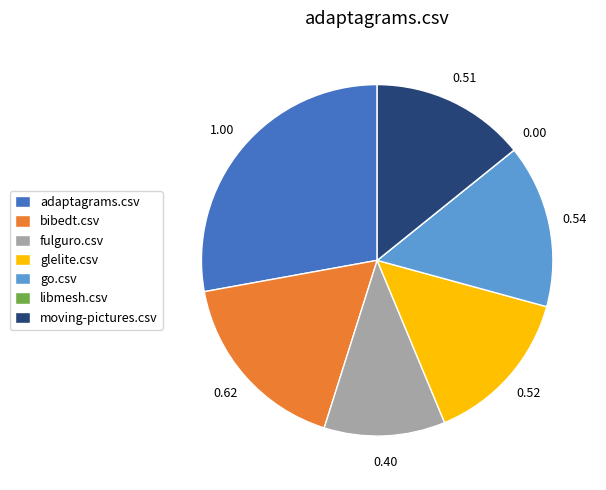

Between glelite.csv and adaptagrams.csv, which is larger?

adaptagrams.csv